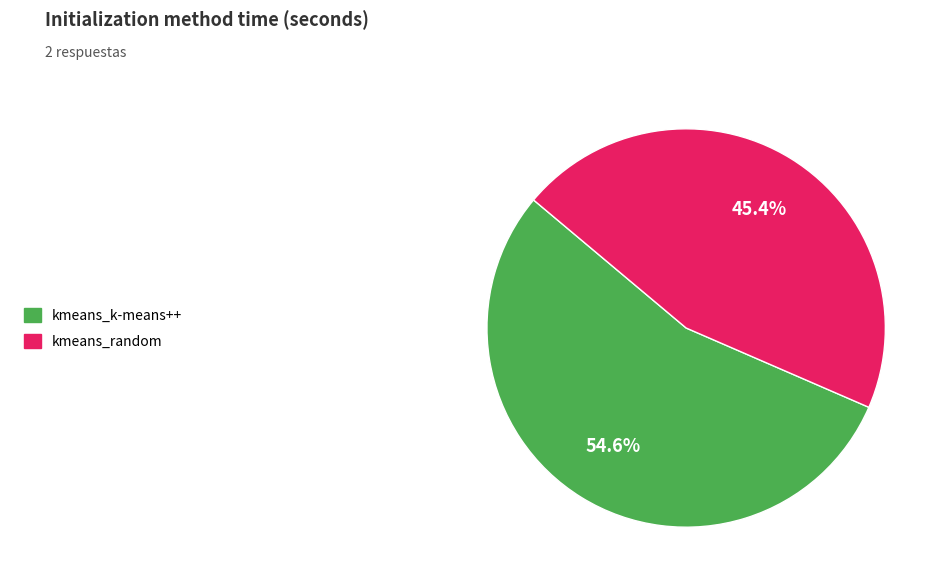

Does any single category account for the majority?

Yes